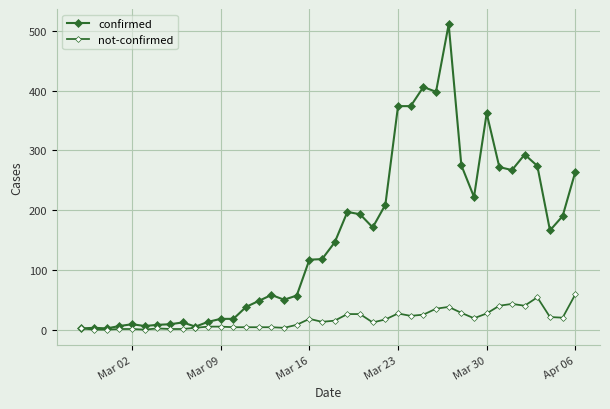

How many values in the not-confirmed series are below 15?

20